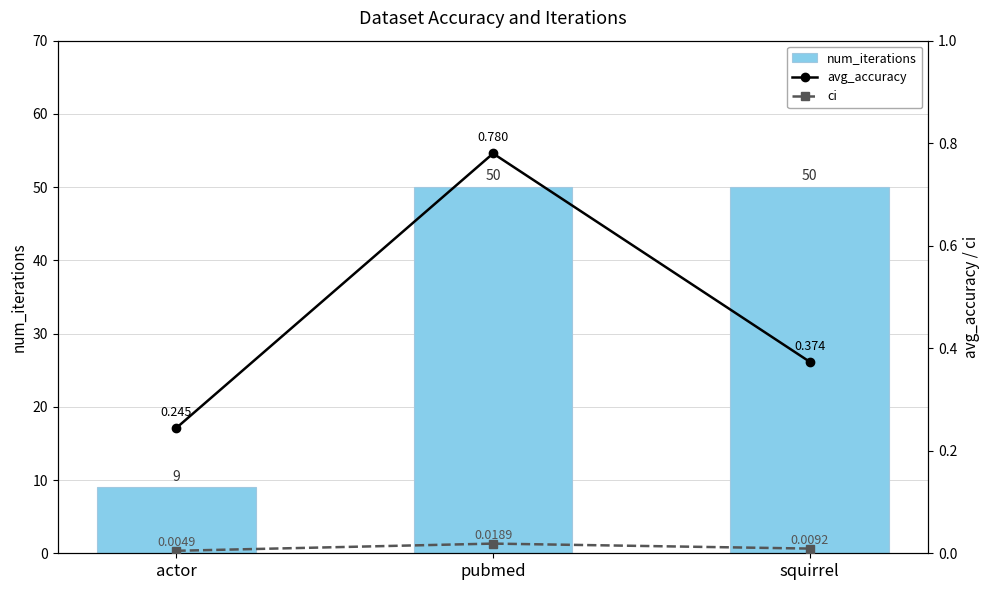

What is the total value across all series at squirrel?

50.4